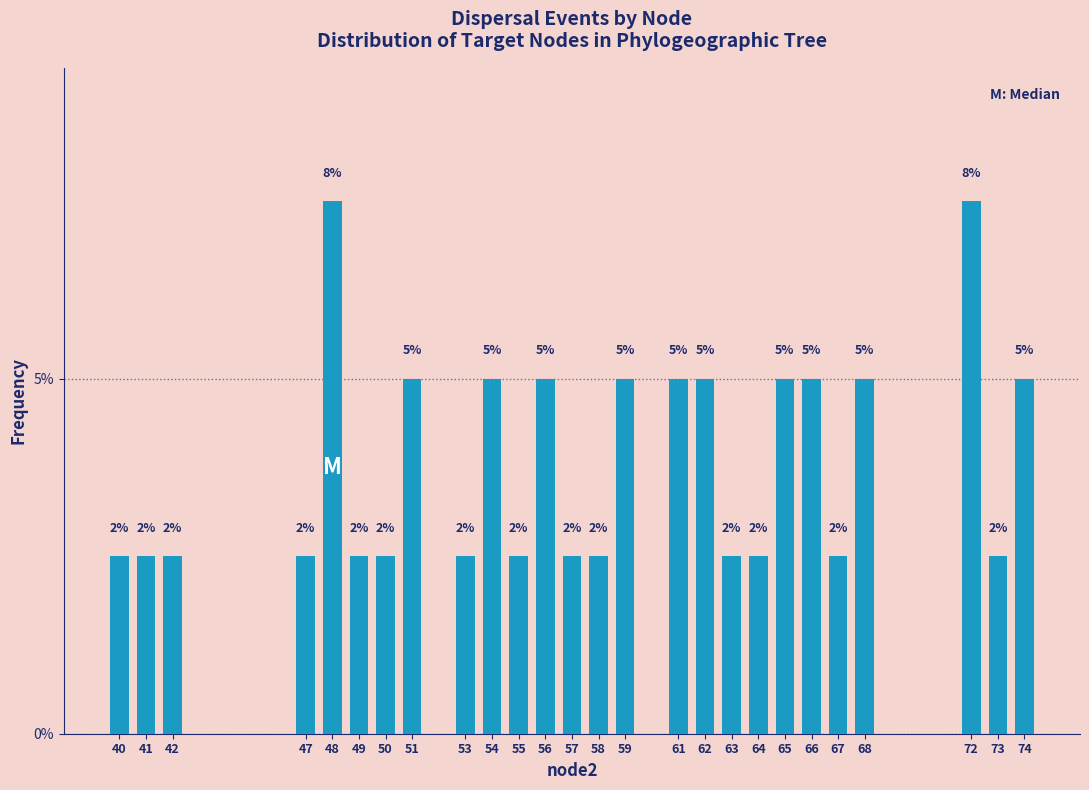

Are the bars horizontal?

No